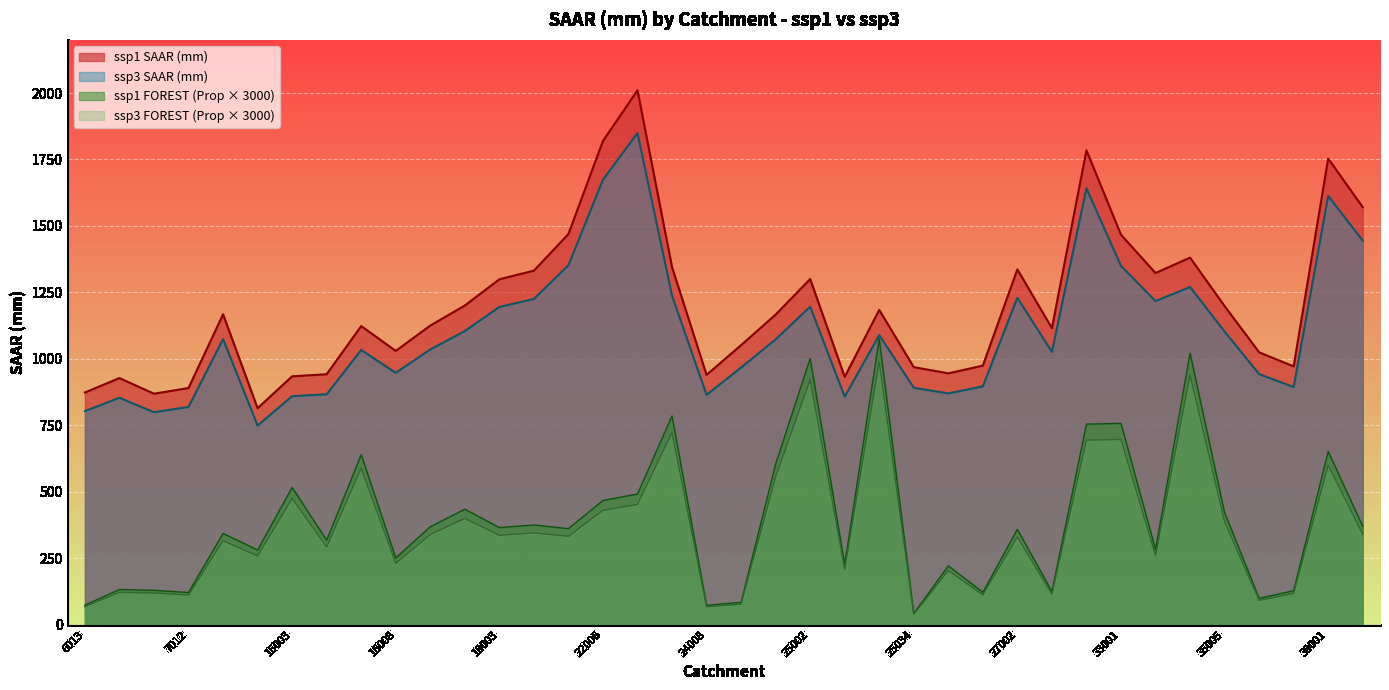

The value of ssp3 at 22035 is 3035.0. True or false?

False